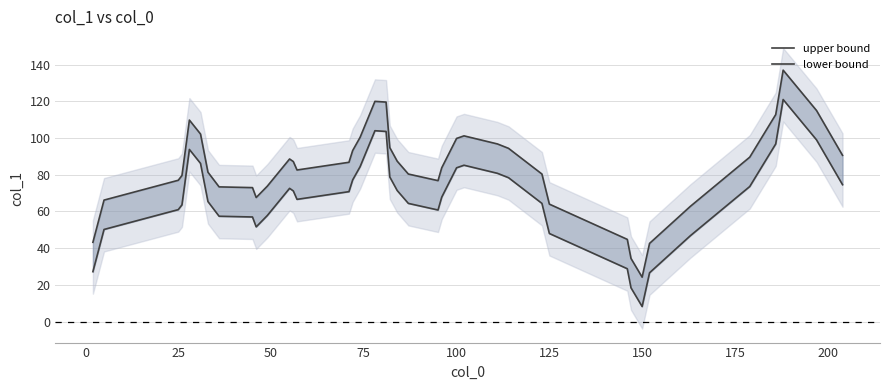

The value of lower bound at 50 is 105.9. True or false?

False